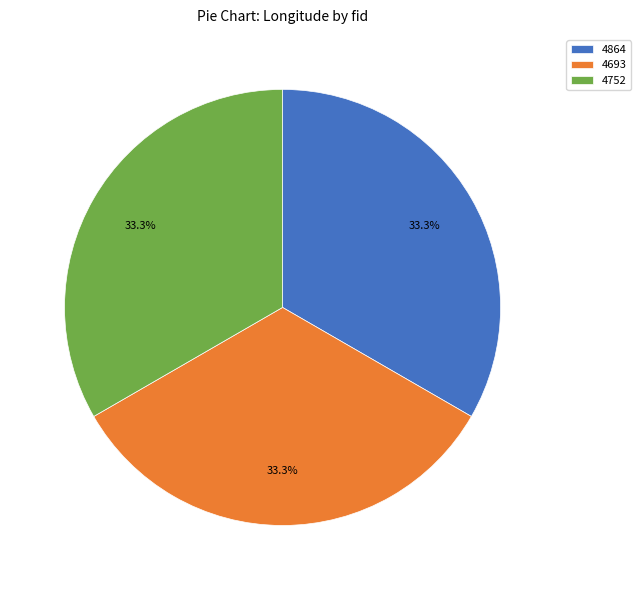

Count the number of slices in the pie.

3